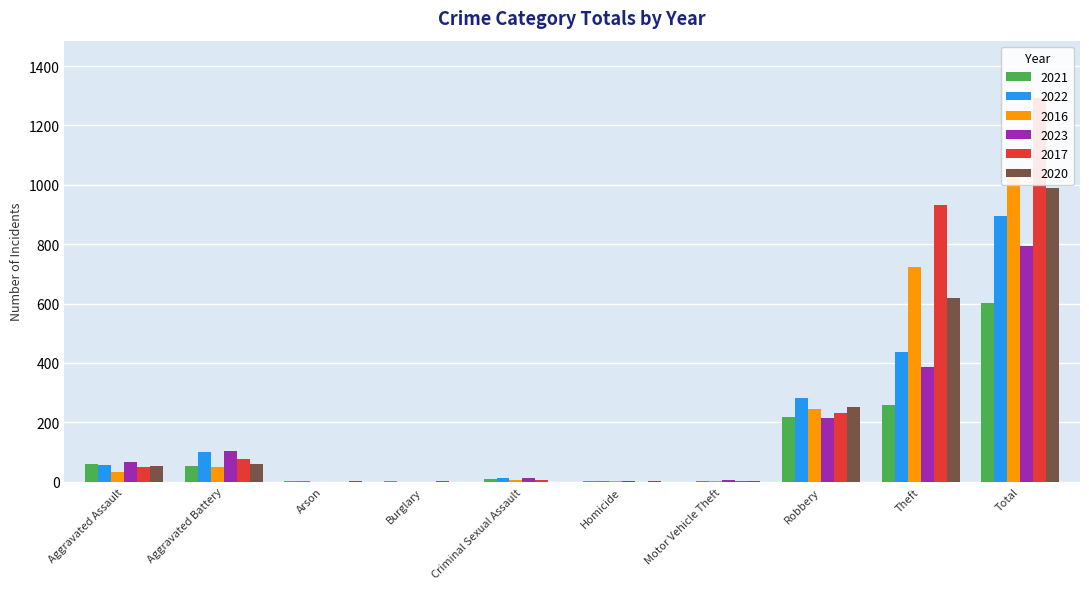

At which category is the sum across all series the highest?

Total